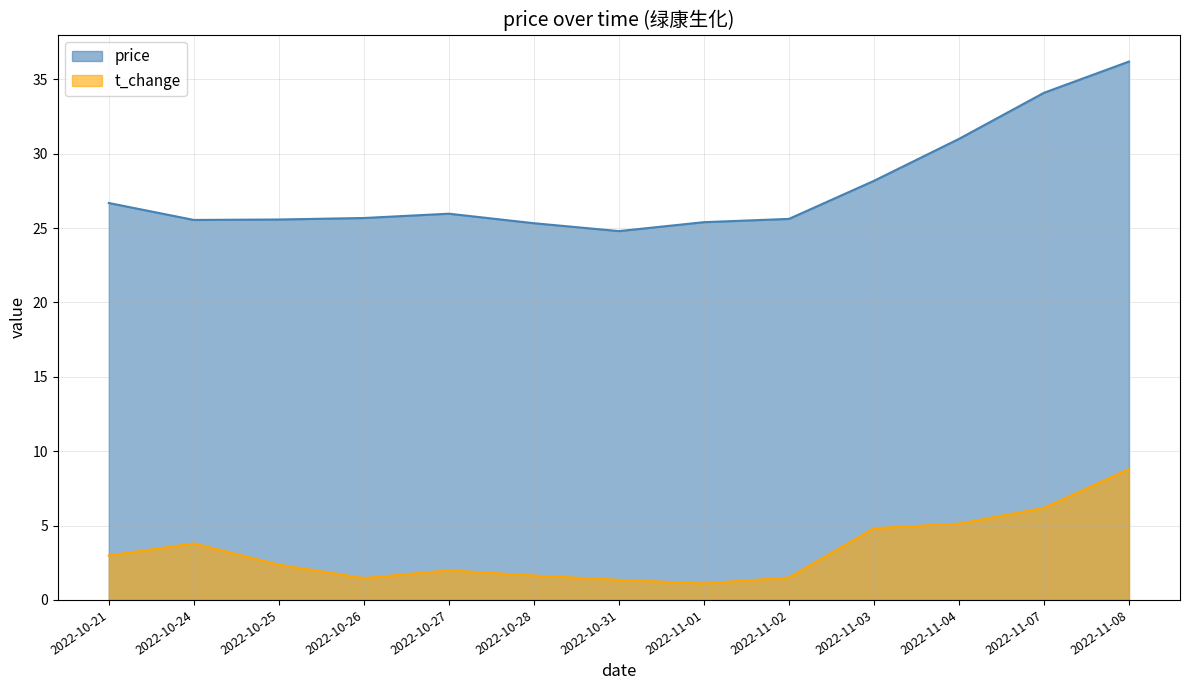

What is the difference between the maximum and minimum values in the t_change series?

7.7